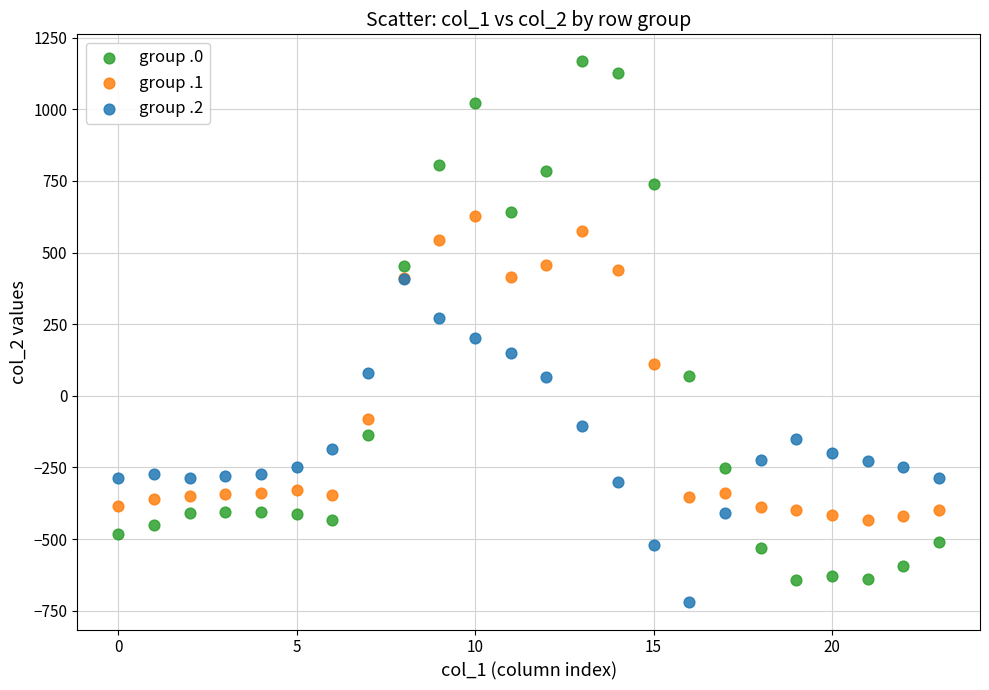

Which series contains the lowest Y value?

group .2